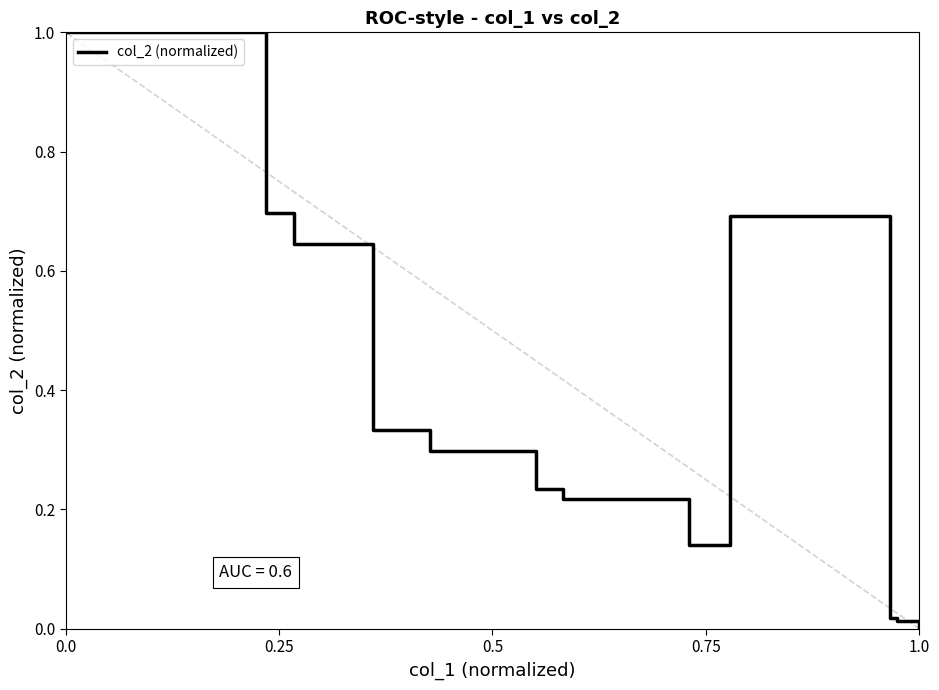

At which label is the value closest to 0?

1.0